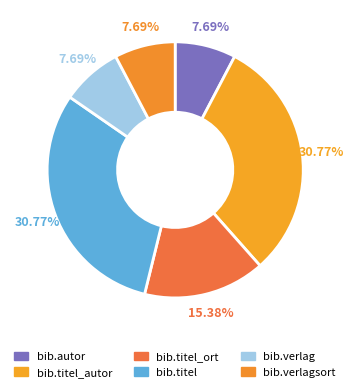

How many segments does this pie chart have?

6